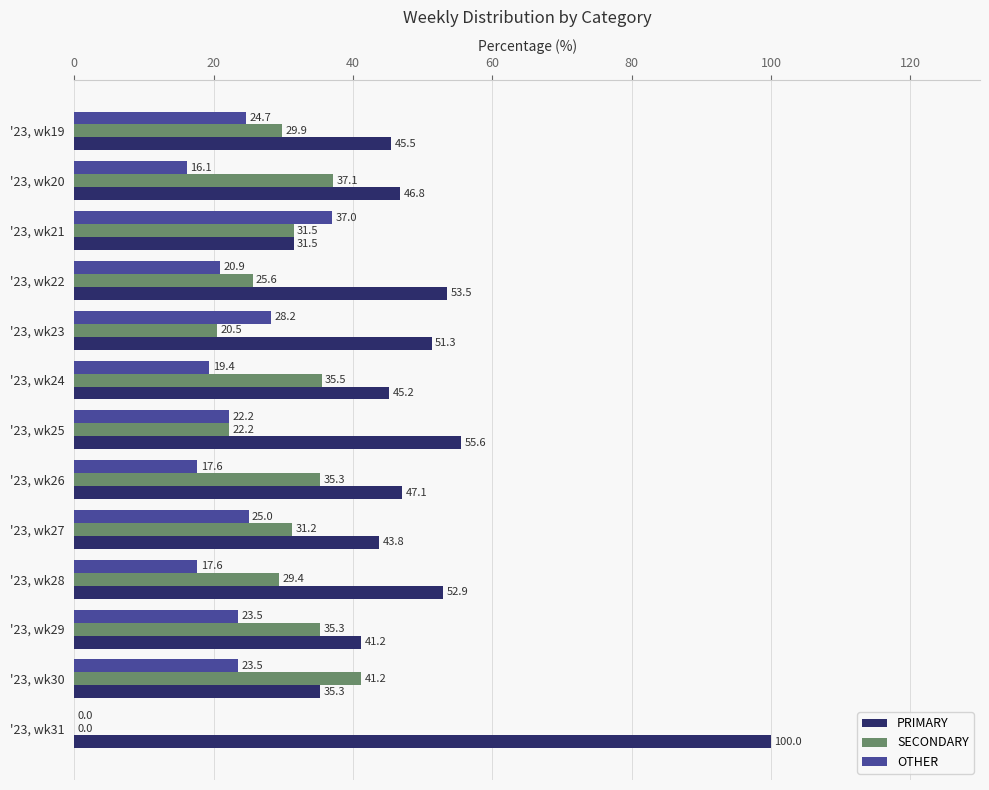

Where is SECONDARY nearest to the value 20?

'23, wk23